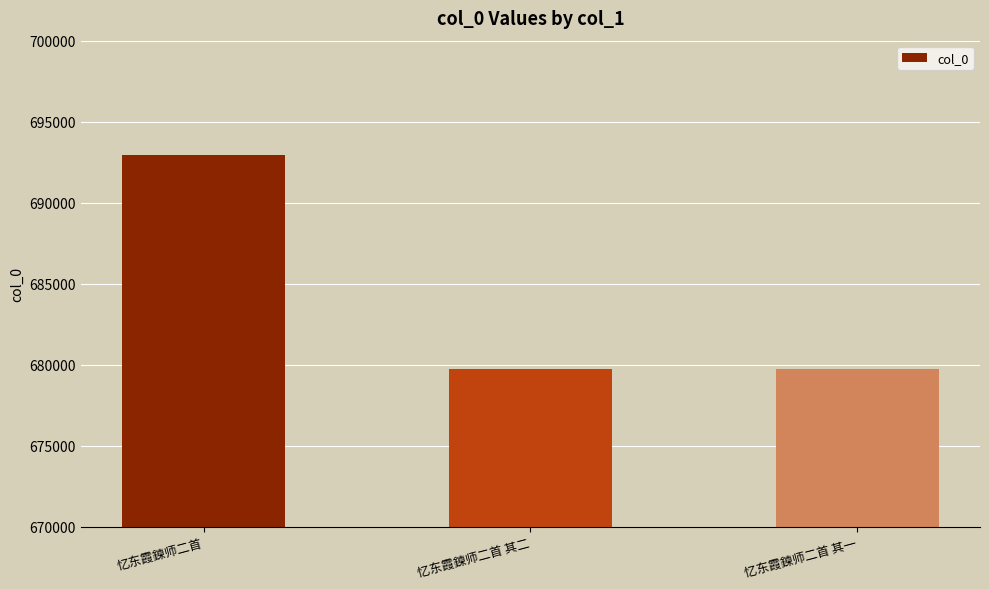

Where does the data first go above 679724?

忆东霞鍊师二首